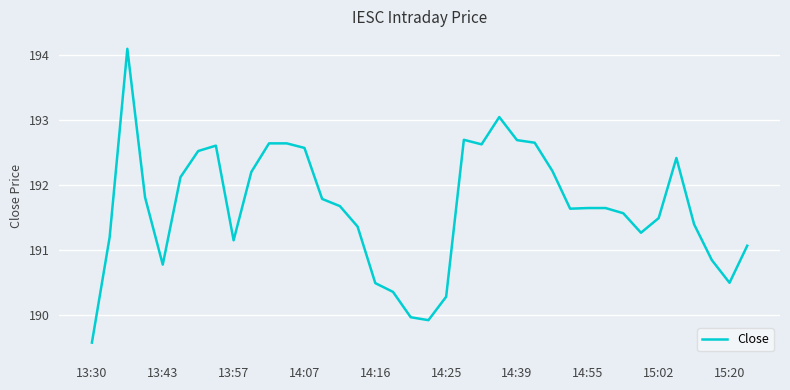

What is the difference between the maximum and minimum values?

4.5